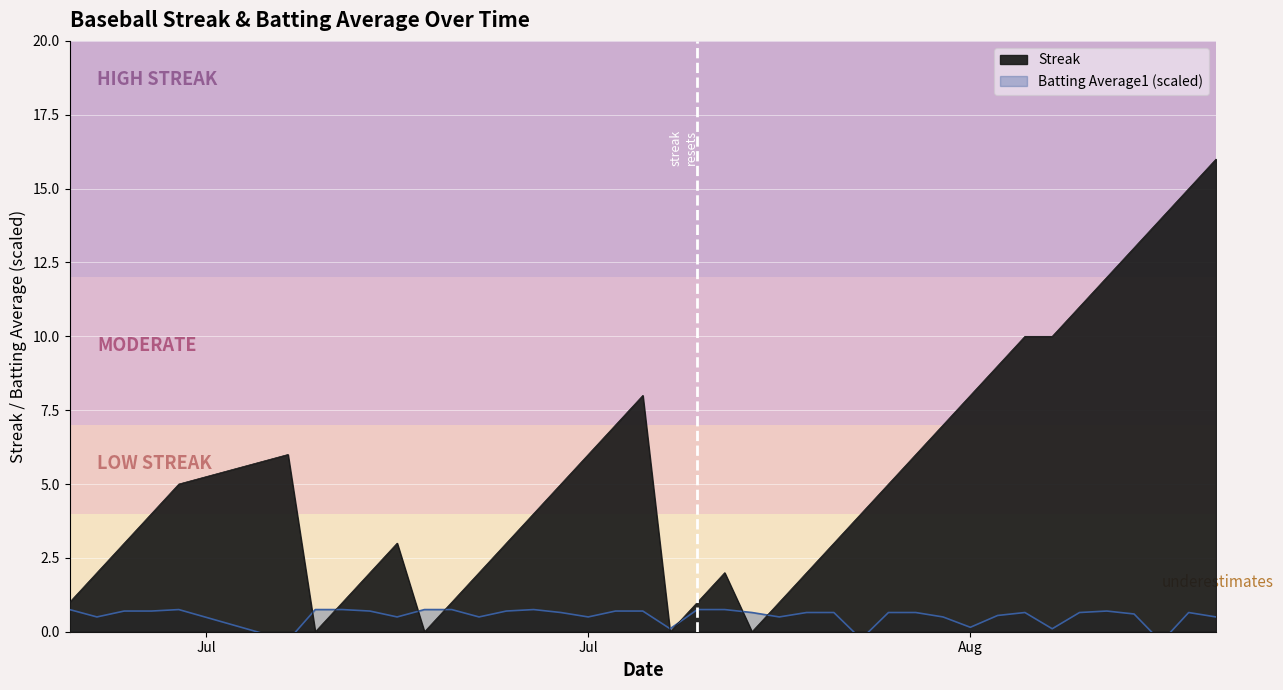

Which series has the largest total across all categories?

Streak